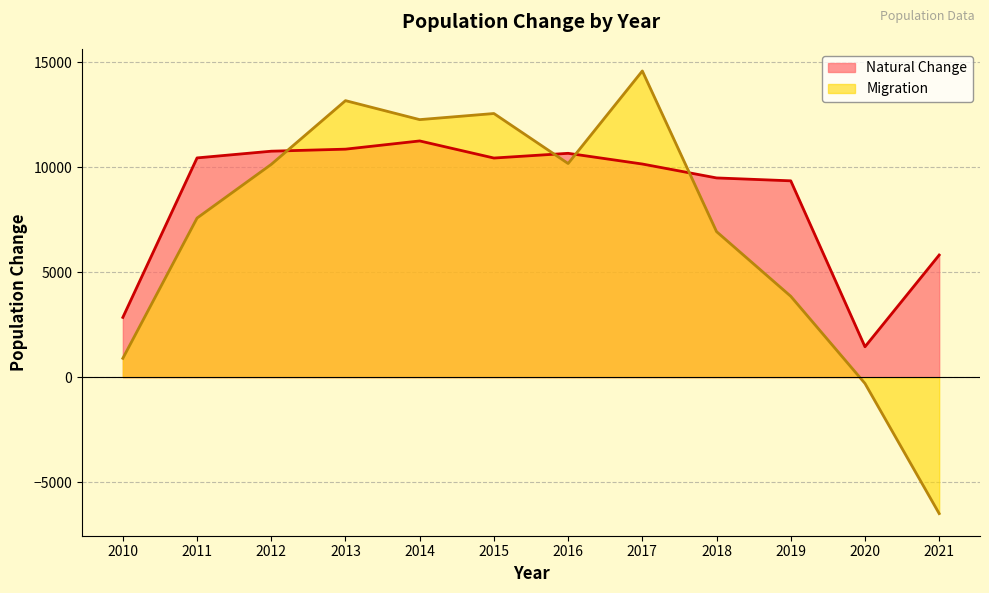

True or false: Migration has more than 1 points higher than both neighbors.

True